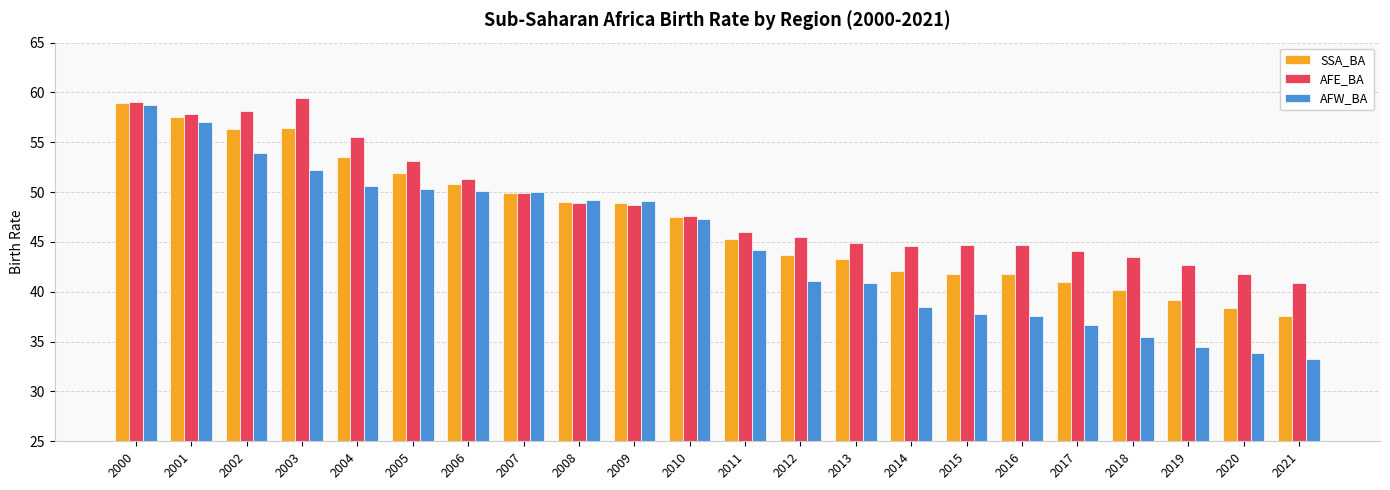

Which series has the largest total across all categories?

AFE_BA